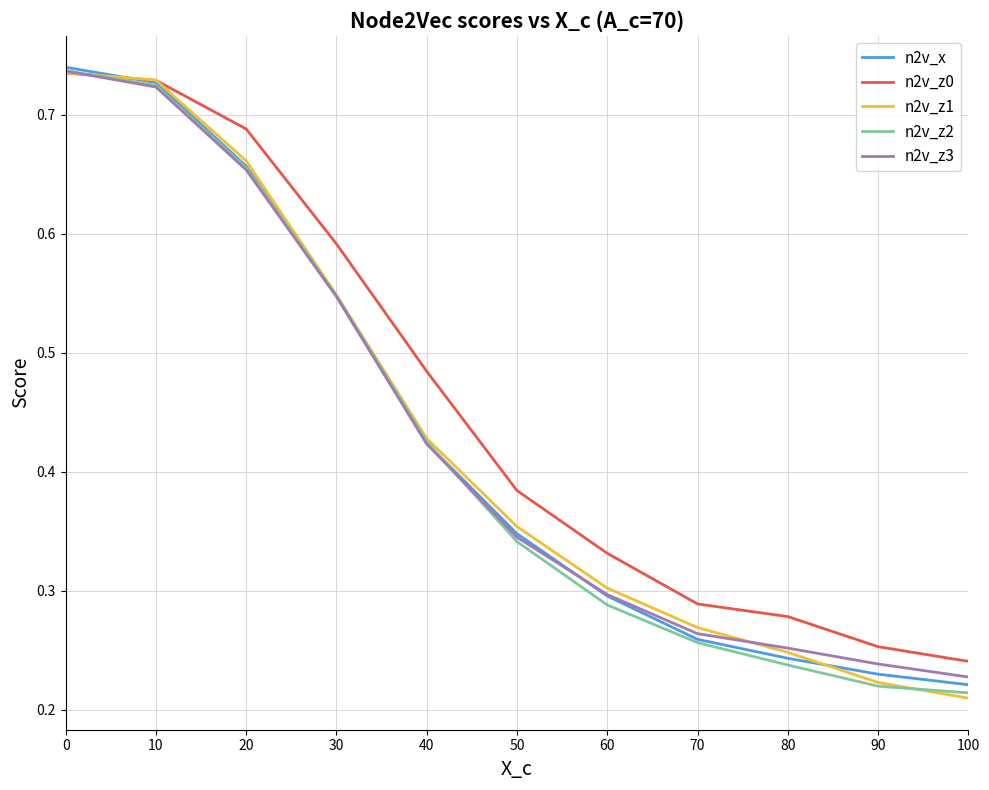

The n2v_x series shows 0.3 at 40. True or false?

False